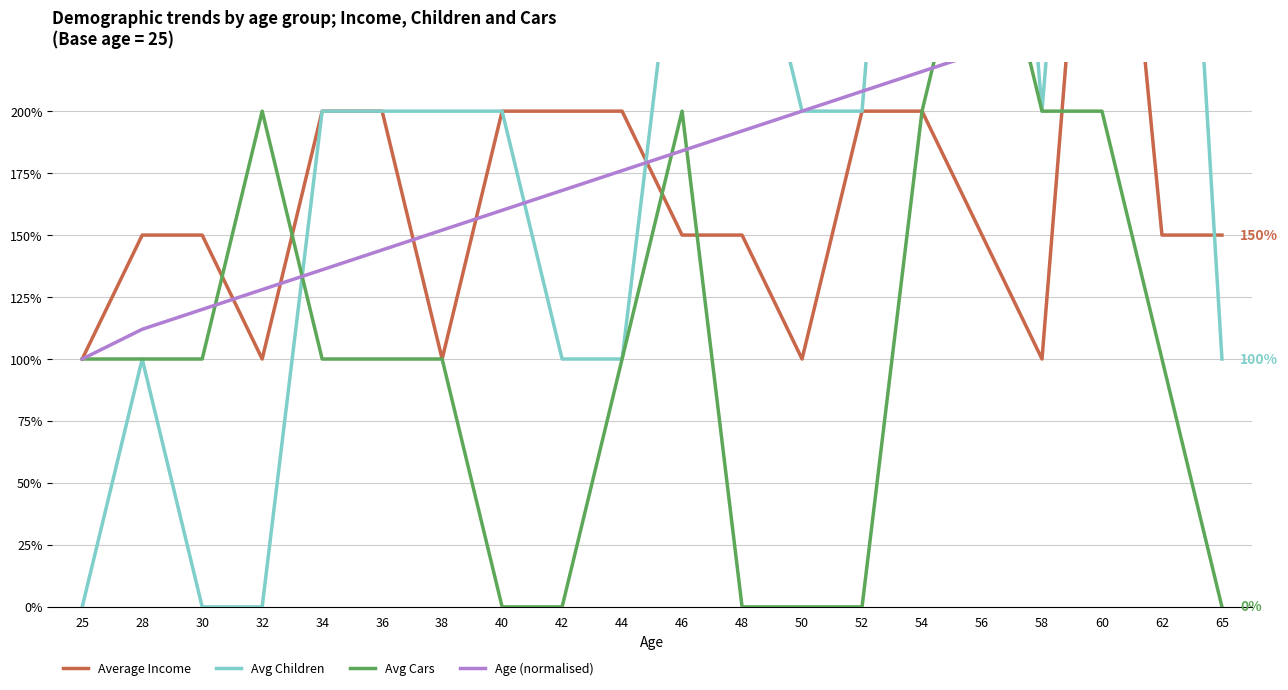

Which has a higher value, 52 or 25?

52